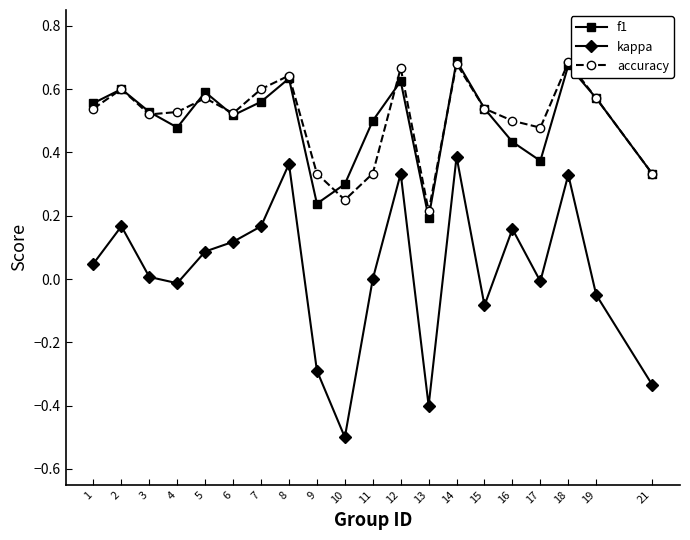

The accuracy series shows 0.5 at 1. True or false?

True